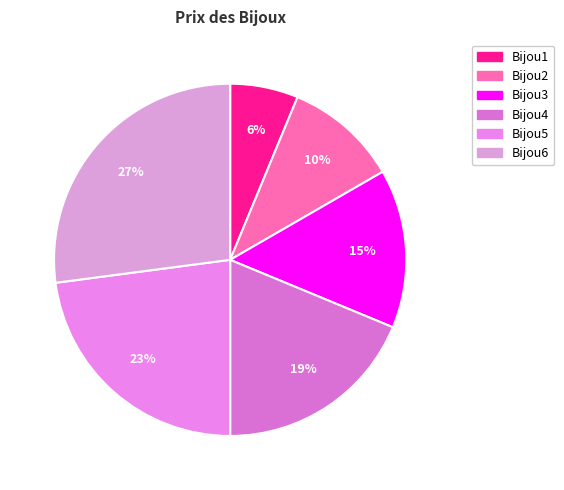

Which category has the smallest portion of the pie?

Bijou1